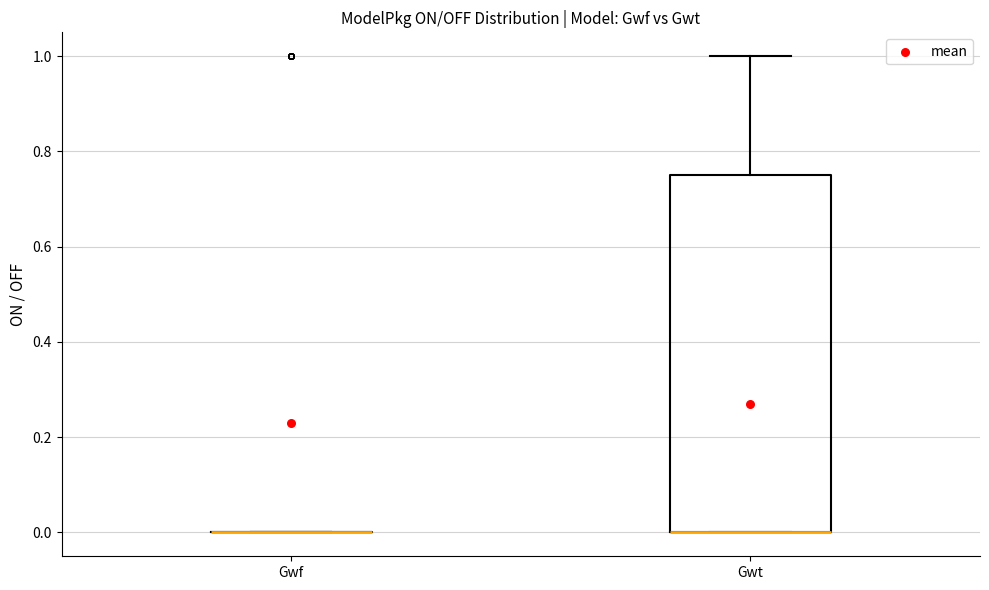

Where is the lower edge of the box for Gwt on the y-axis? The values are not printed on the chart, so give them approximately, as read against the axis.

0.00